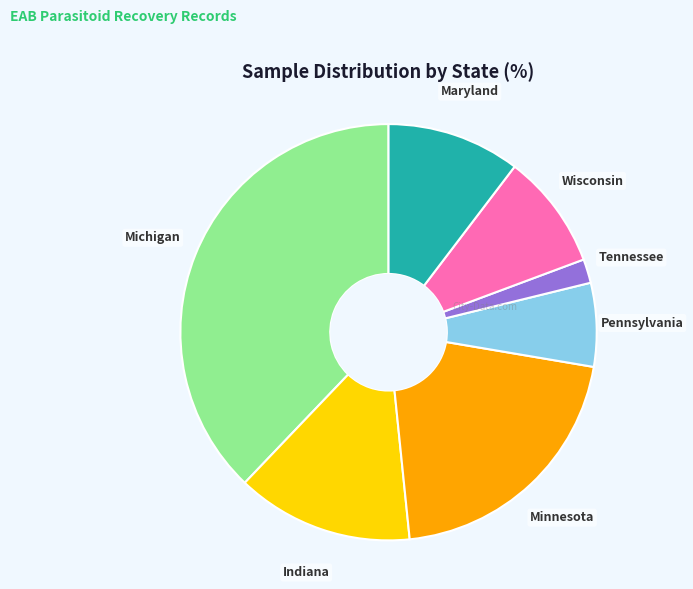

Does any single category account for the majority?

No